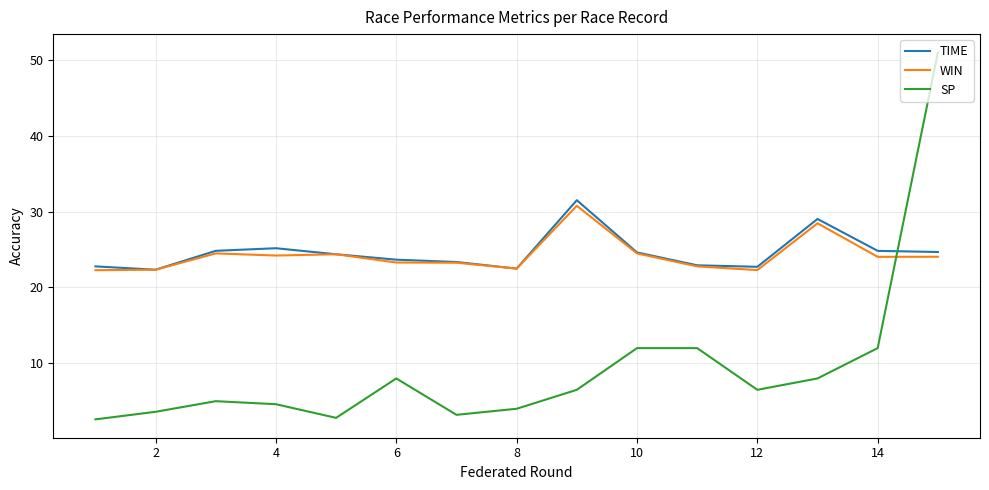

What are all the series names shown in the legend?

TIME, WIN, SP